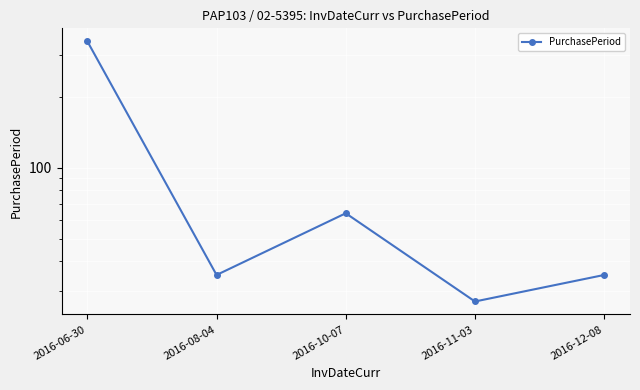

True or false: there are more than 2 points higher than both neighbors.

False